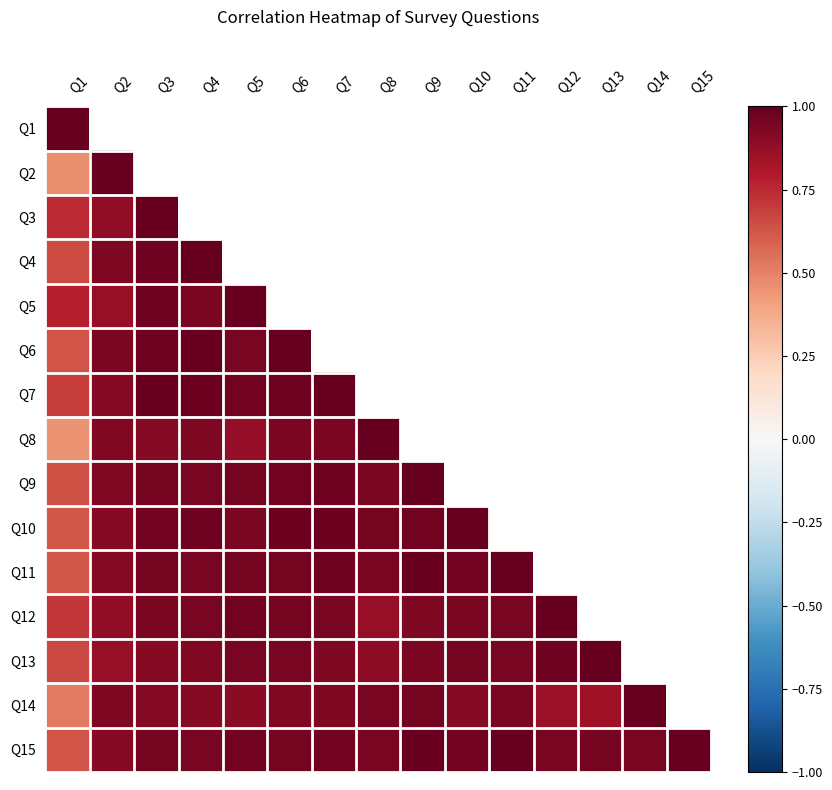

At how many categories does at least one series exceed 0?

15